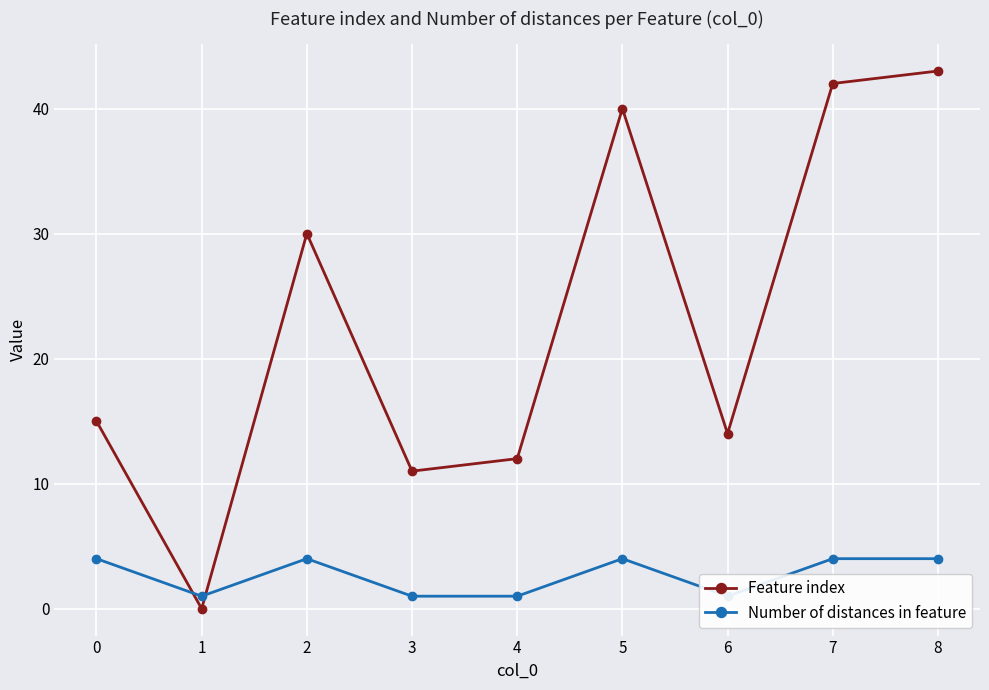

Is this an area chart (filled region under the line)?

No